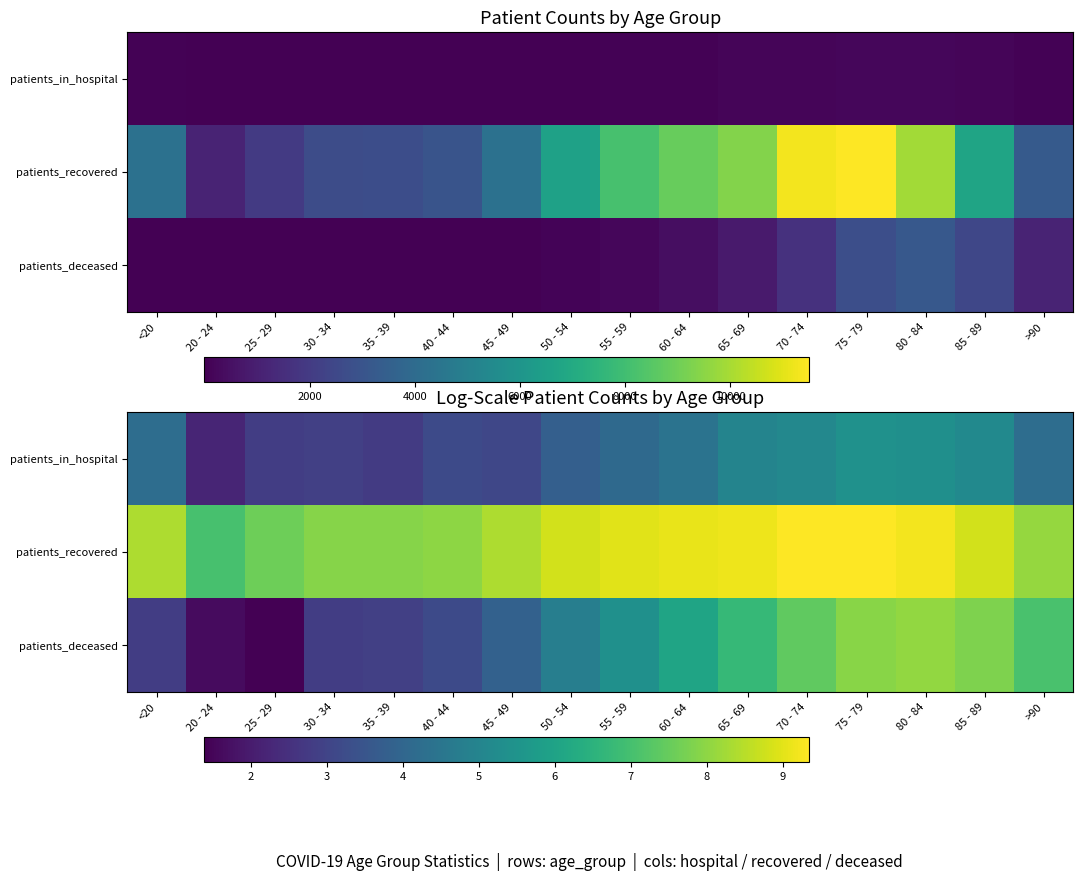

At >90, list the series in order from smallest to largest.

patients_in_hospital, patients_deceased, patients_recovered